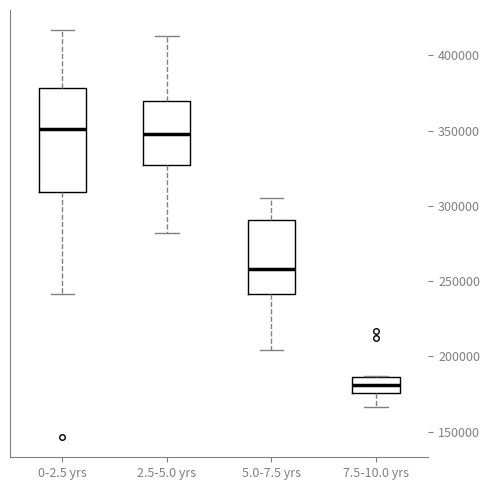

Which box is the tallest, from its lower edge to its upper edge?

0-2.5 yrs